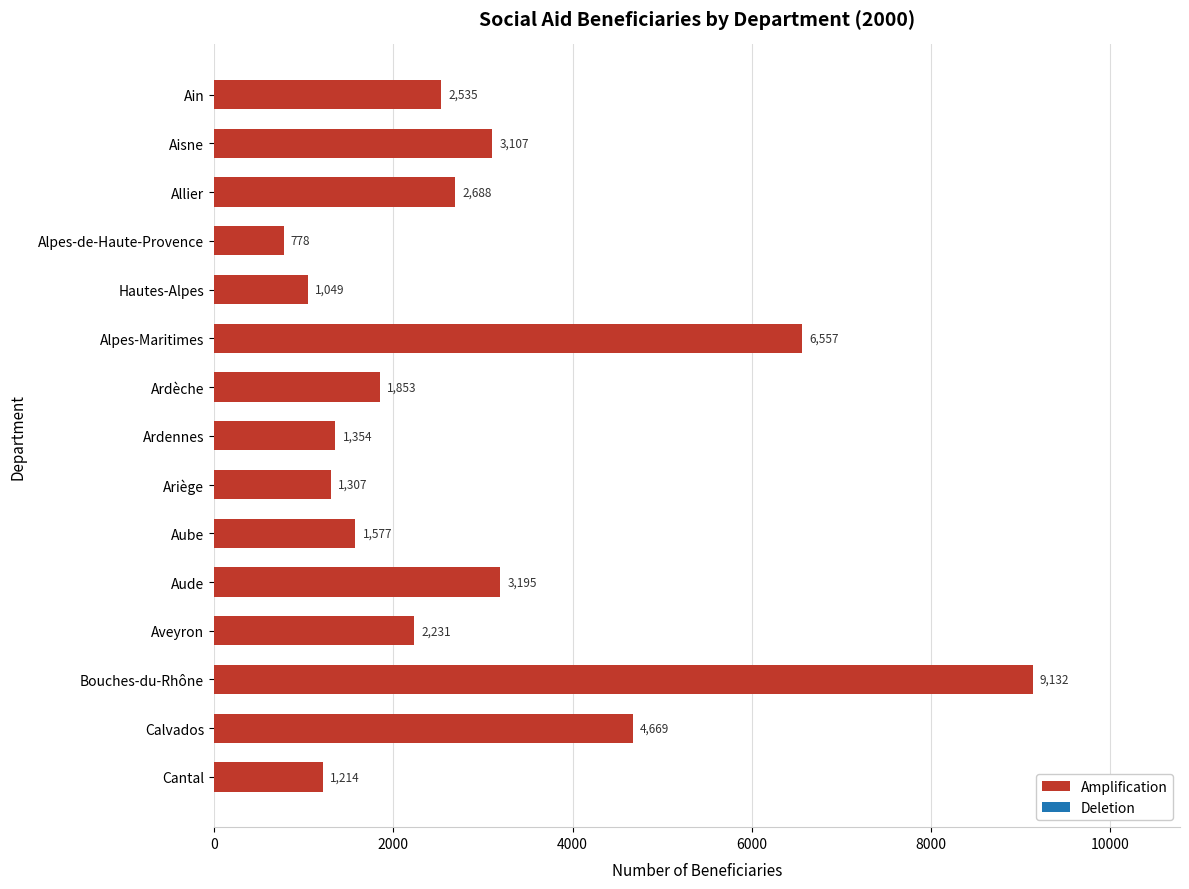

Are the bars grouped side by side (vs. stacked)?

No